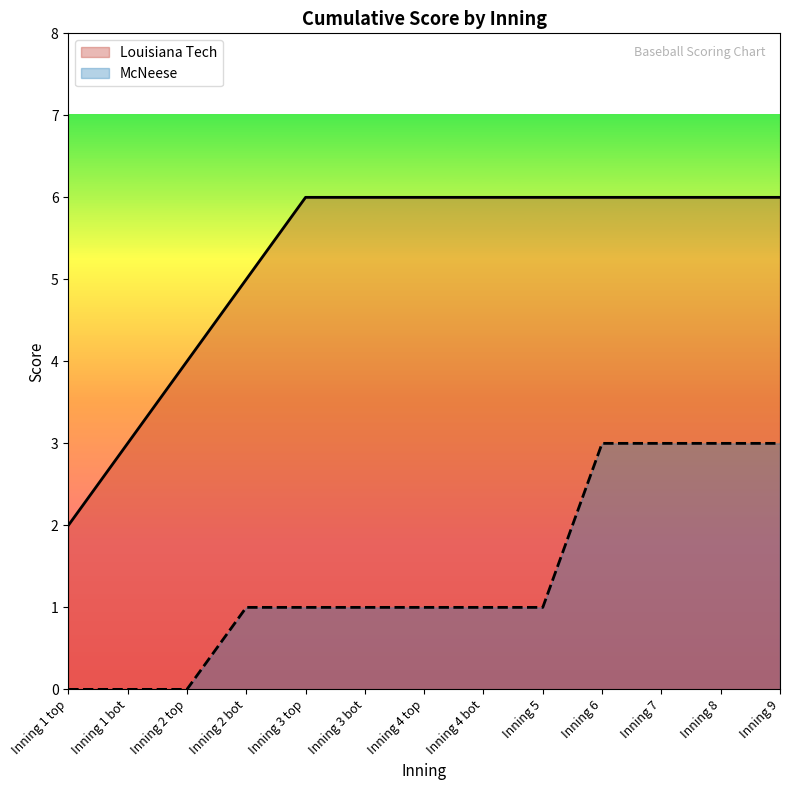

Count the number of categories in the chart.

13